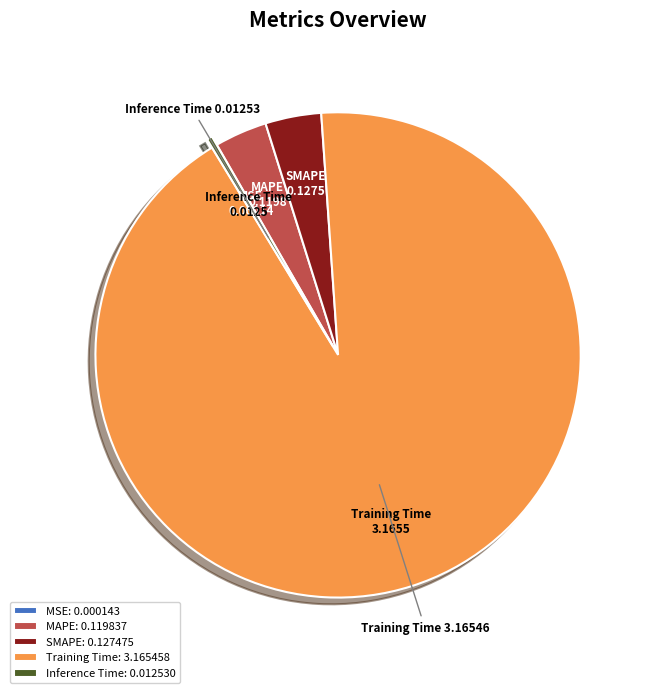

Is MAPE: 0.119837 the majority of the pie?

No